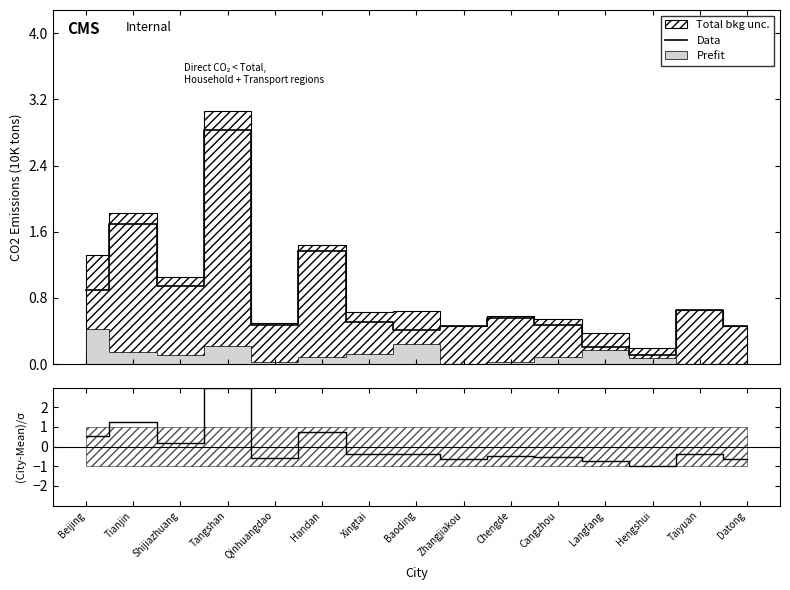

What is the change in value from Langfang to Taiyuan?

+0.4